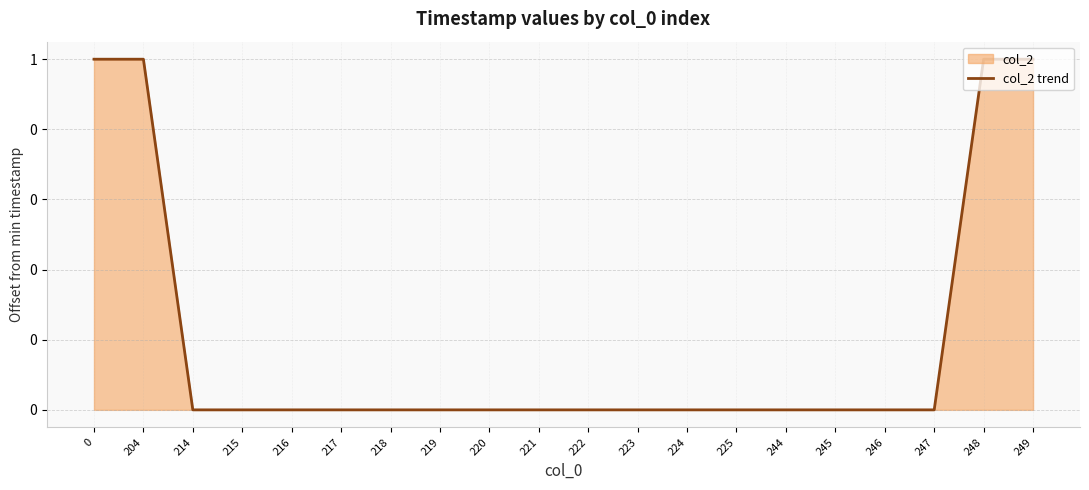

What is the difference between the maximum and minimum values?

1